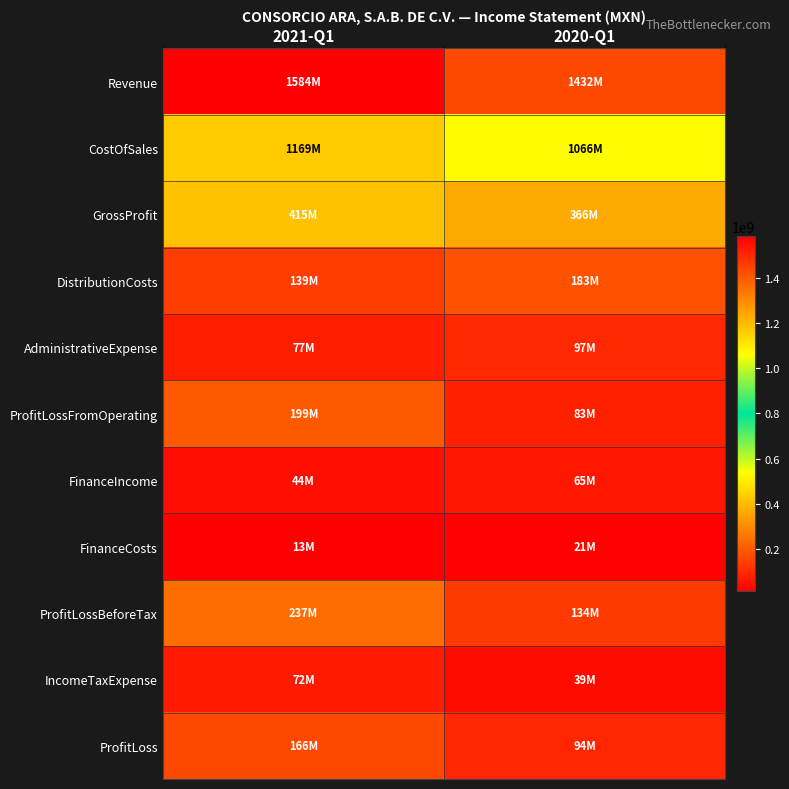

Rank the series by their maximum value, from highest to lowest.

Revenue, CostOfSales, GrossProfit, ProfitLossBeforeTax, ProfitLossFromOperating, DistributionCosts, ProfitLoss, AdministrativeExpense, IncomeTaxExpense, FinanceIncome, FinanceCosts